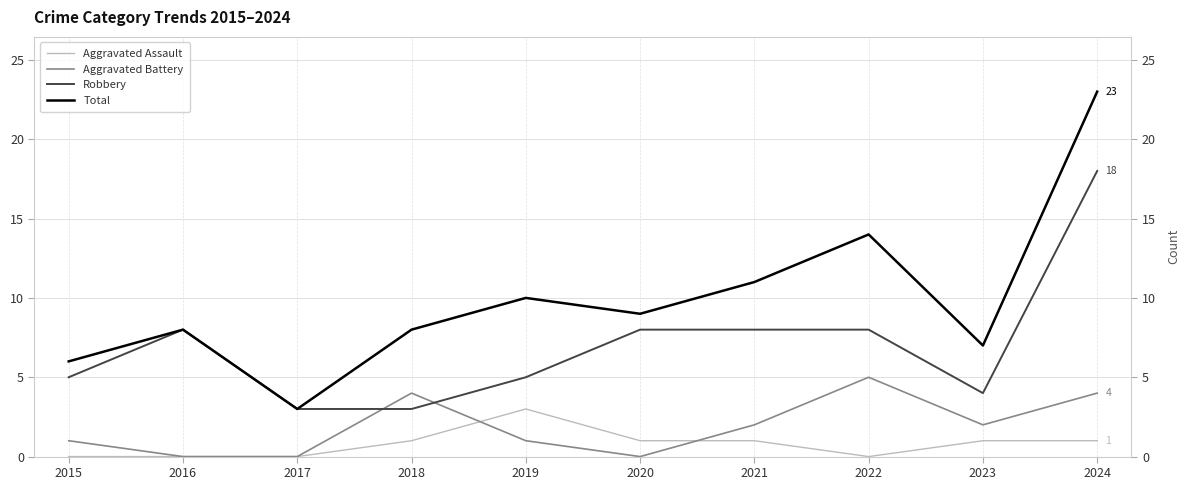

What value does the Robbery series have at 2021?

8